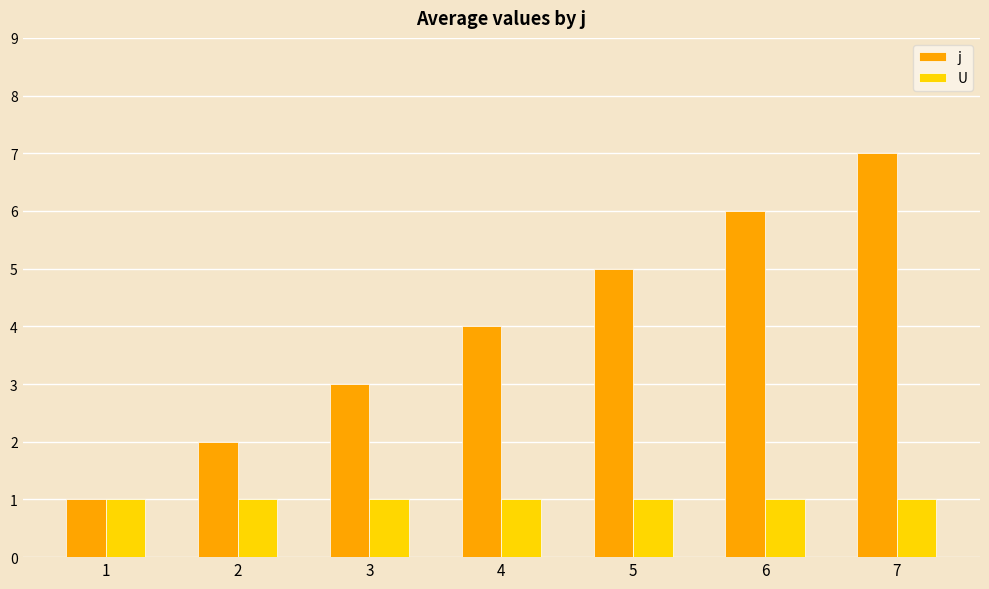

At which category is the sum across all series the highest?

7